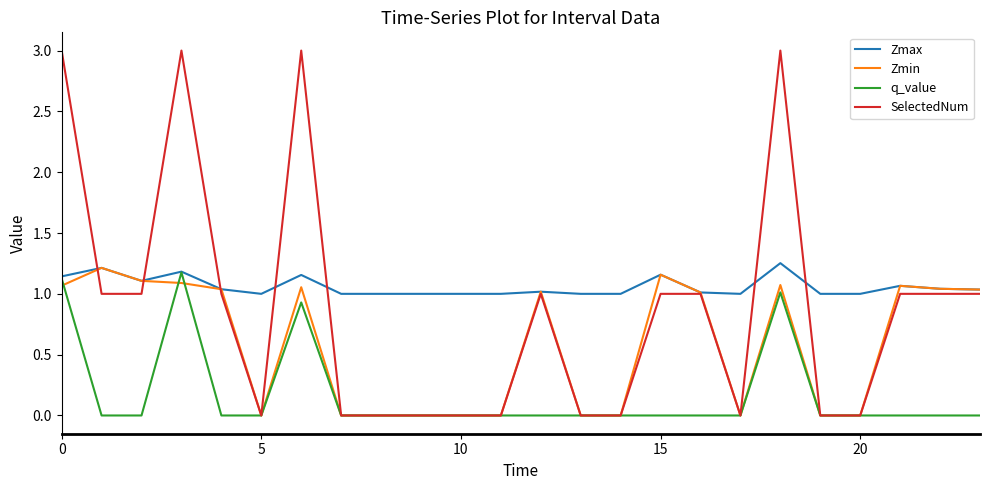

Which series has the largest total across all categories?

Zmax